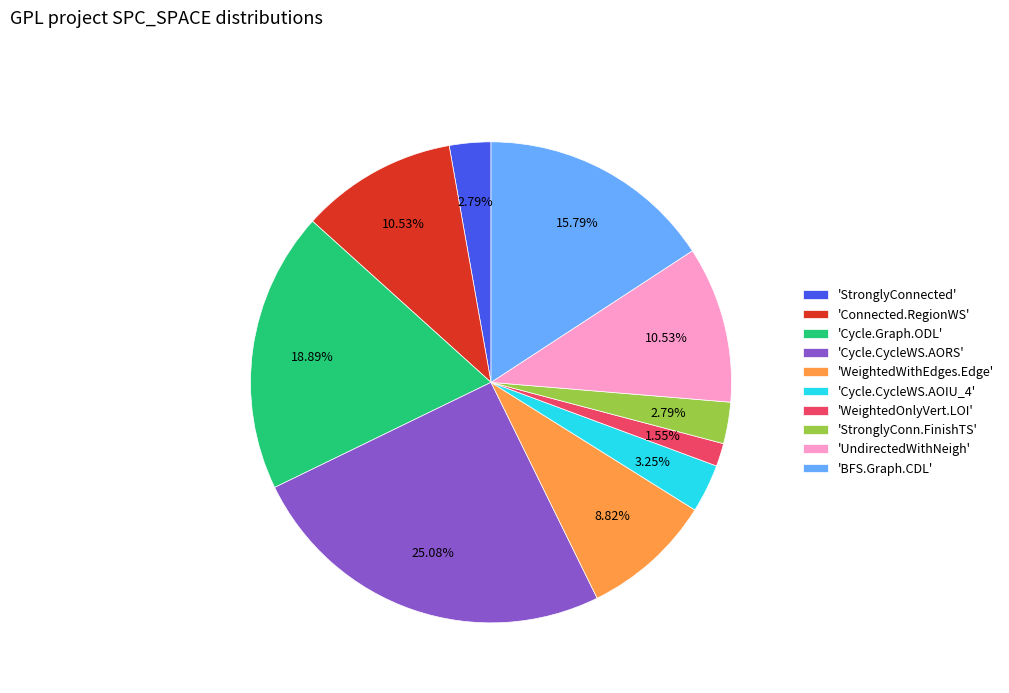

Approximately how many times larger is the value at 'UndirectedWithNeigh' compared to 'StronglyConn.FinishTS'?

3.8